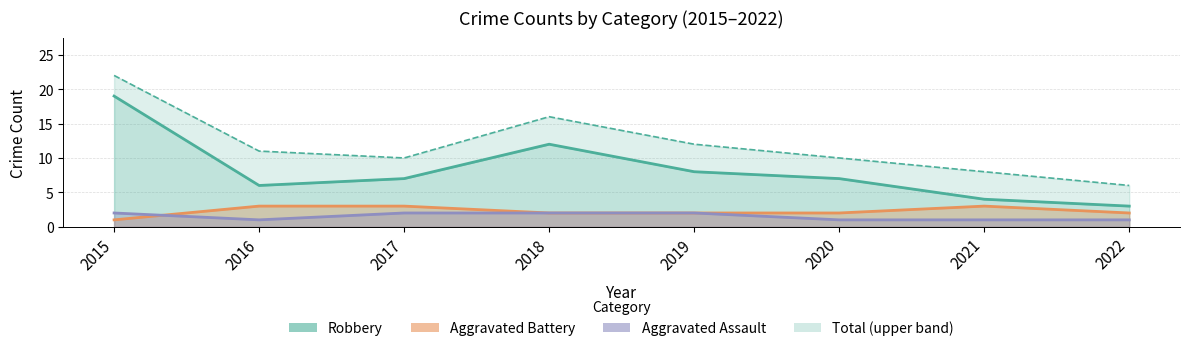

Between 2015 and 2016, which is larger?

2015